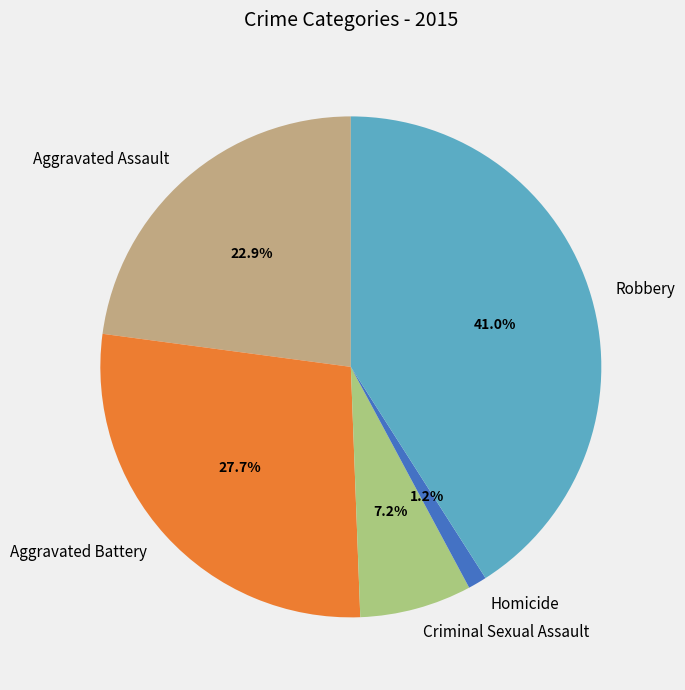

Which category has the biggest portion of the pie?

Robbery